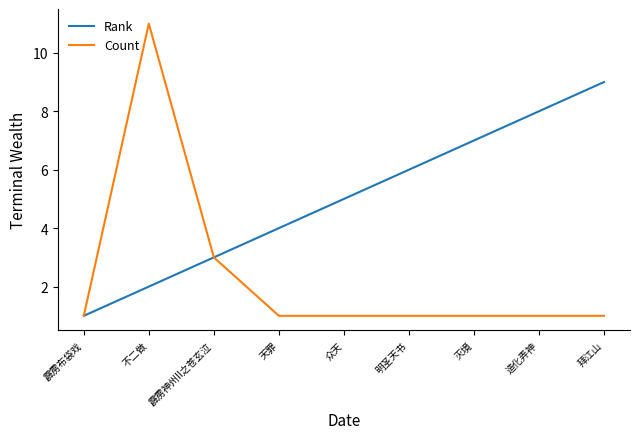

List the series in order of their overall mean, highest first.

Rank, Count